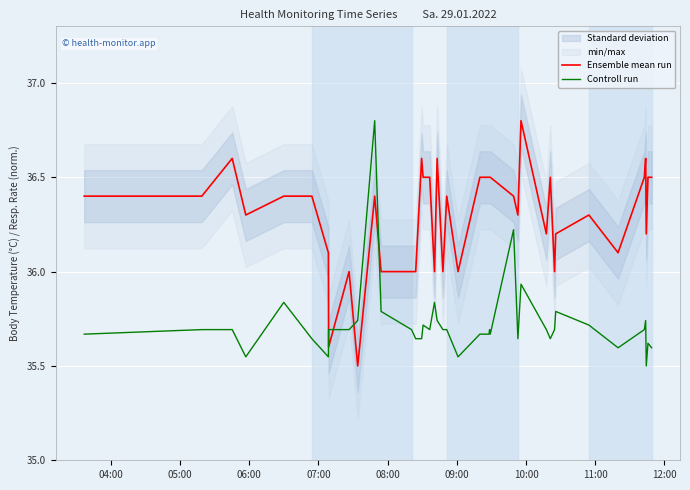

How many intersections are there between Ensemble mean run and Controll run?

4